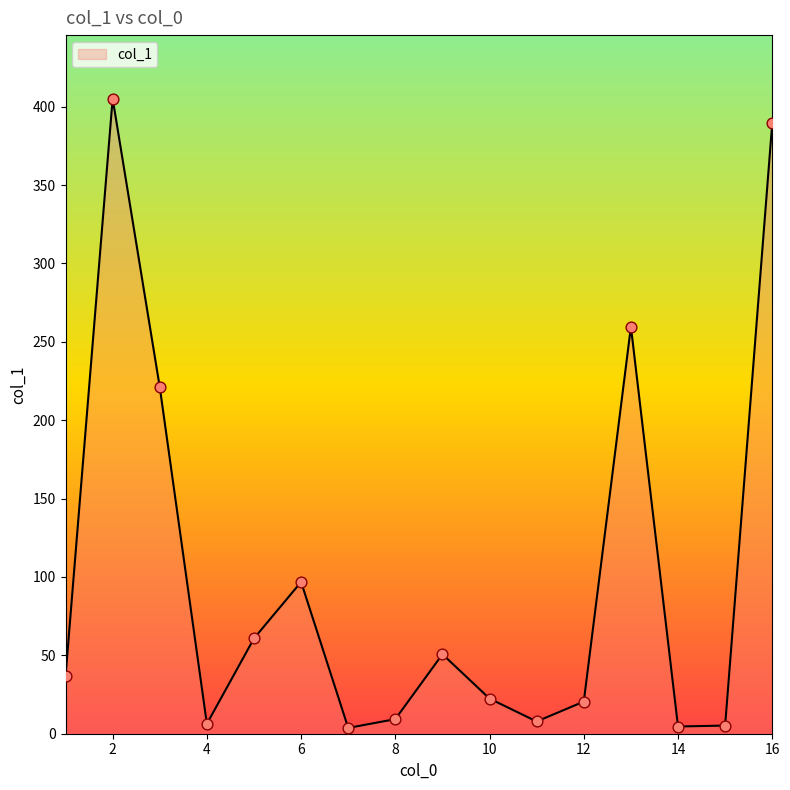

What is the greatest value displayed?

405.1